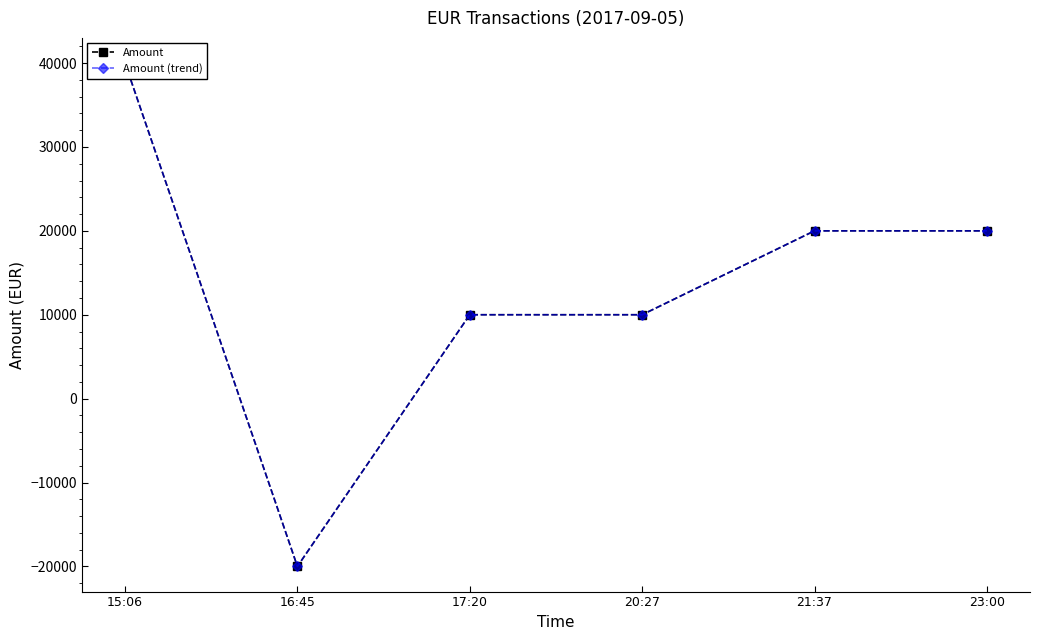

Count the Amount values in the range 10000 to 20000.

4